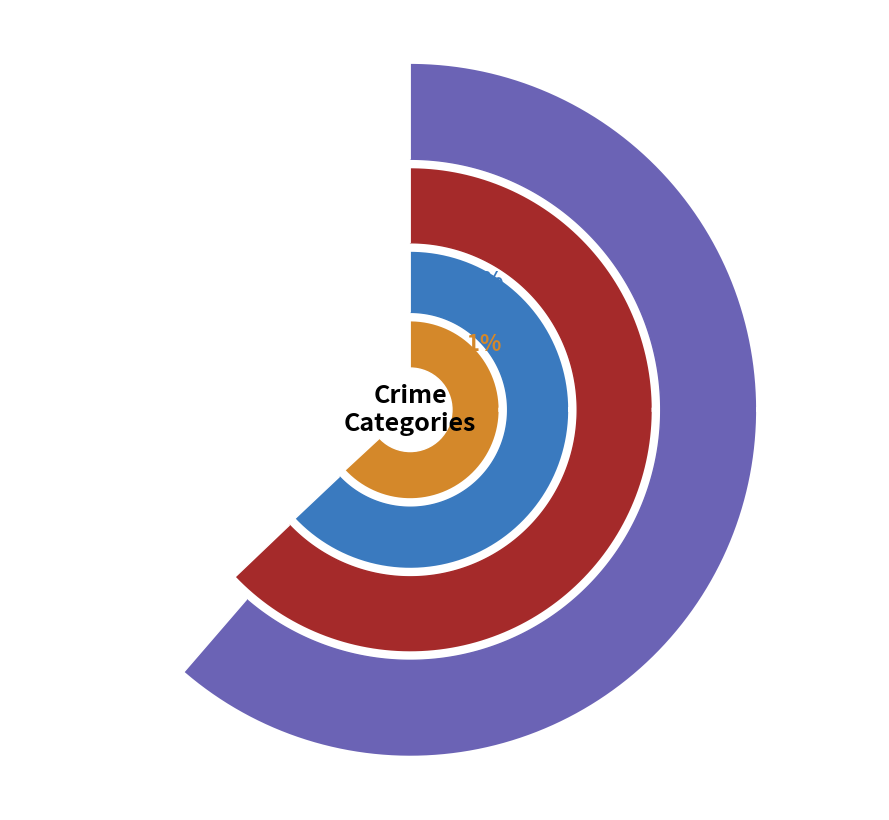

Which category has the biggest portion of the pie?

Theft